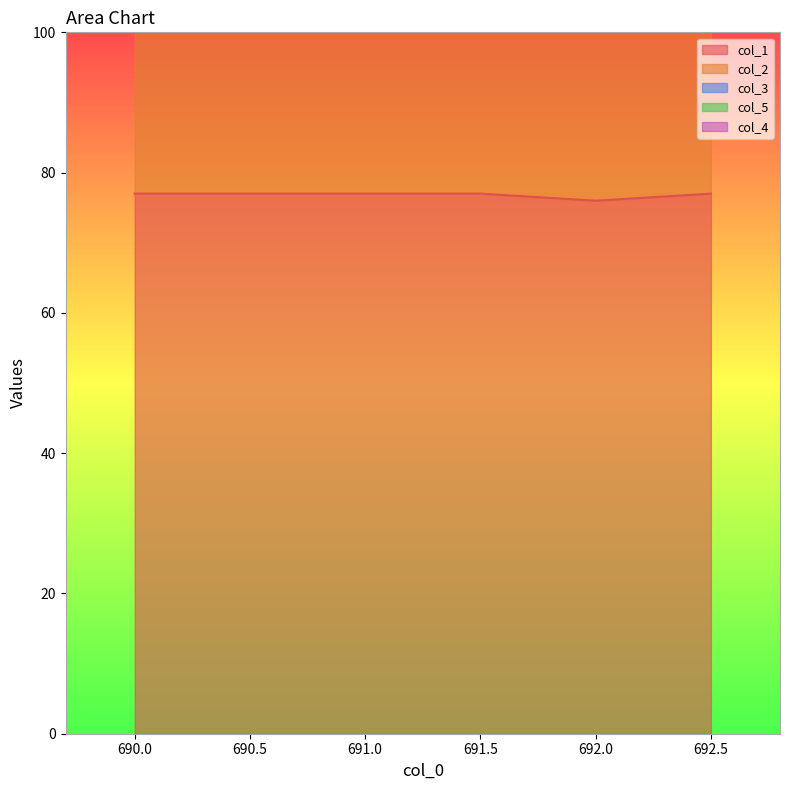

What is the total value across all series at 690.0?

241.2